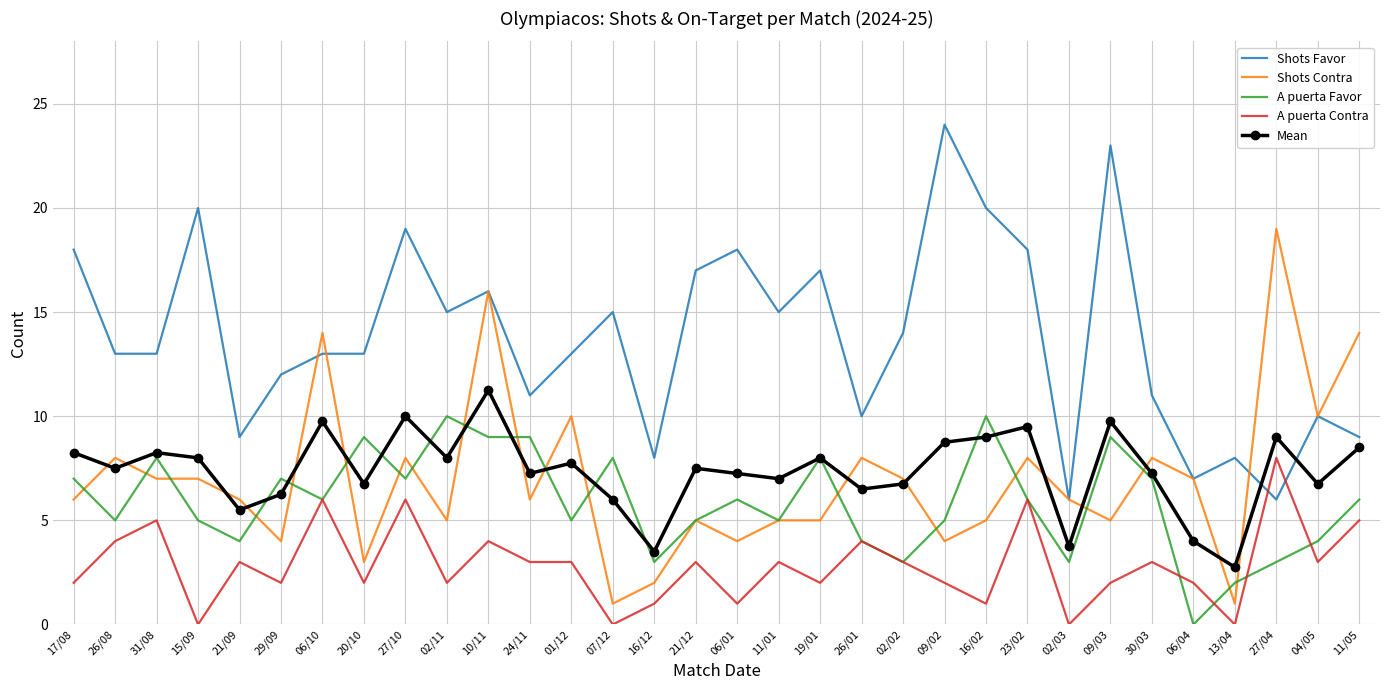

Which series has the largest total across all categories?

Shots Favor